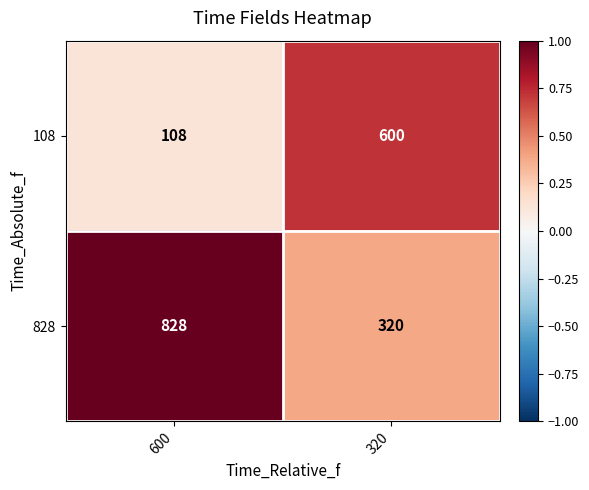

How many distinct data groups are displayed?

2